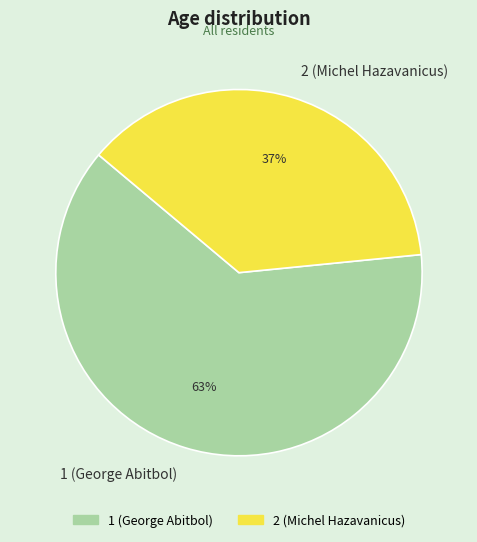

Which slice is the smallest?

2 (Michel Hazavanicus)